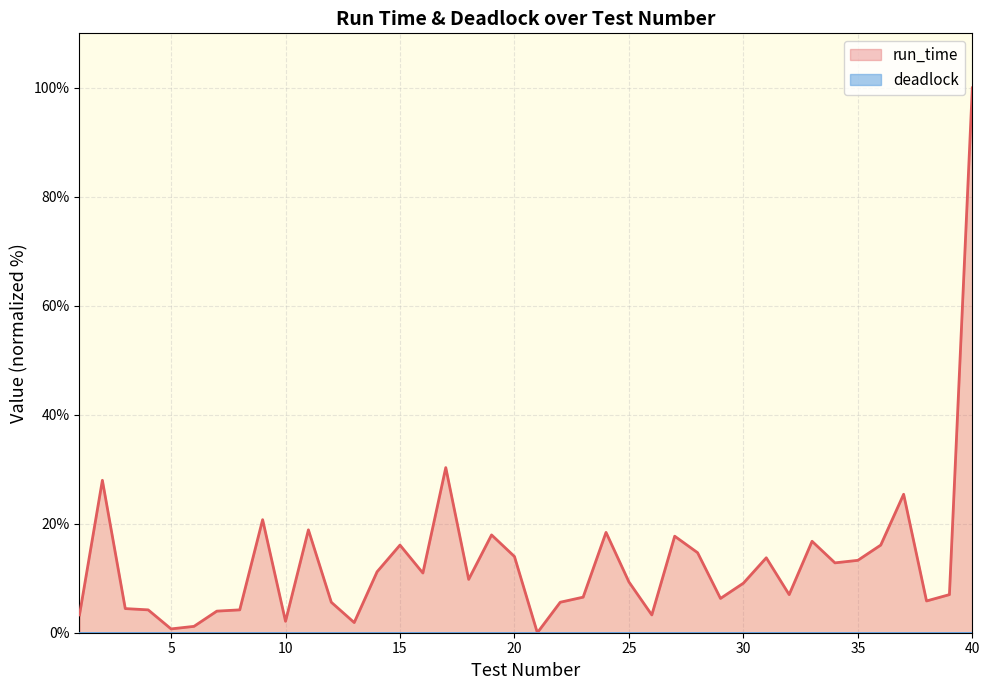

List the labels in order of value, largest first.

40, 17, 2, 37, 9, 11, 24, 19, 27, 33, 15, 36, 28, 20, 31, 35, 34, 14, 16, 18, 25, 30, 32, 39, 23, 29, 38, 12, 22, 3, 4, 8, 7, 1, 26, 10, 13, 6, 5, 21